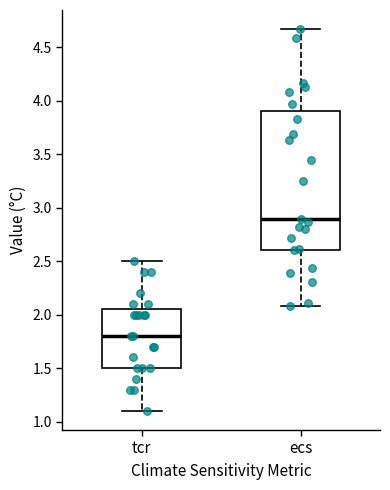

Where does the median line of the box for tcr sit on the y-axis? The values are not printed on the chart, so give them approximately, as read against the axis.

1.80